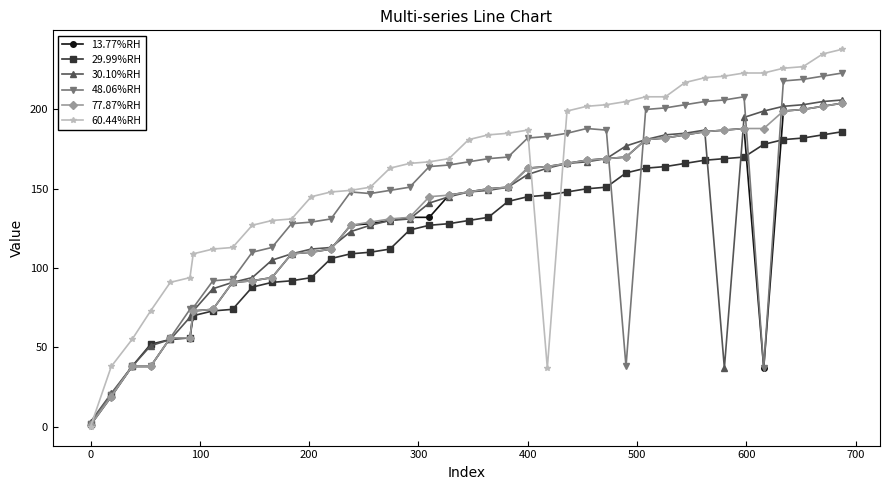

How many series are shown in this chart?

6